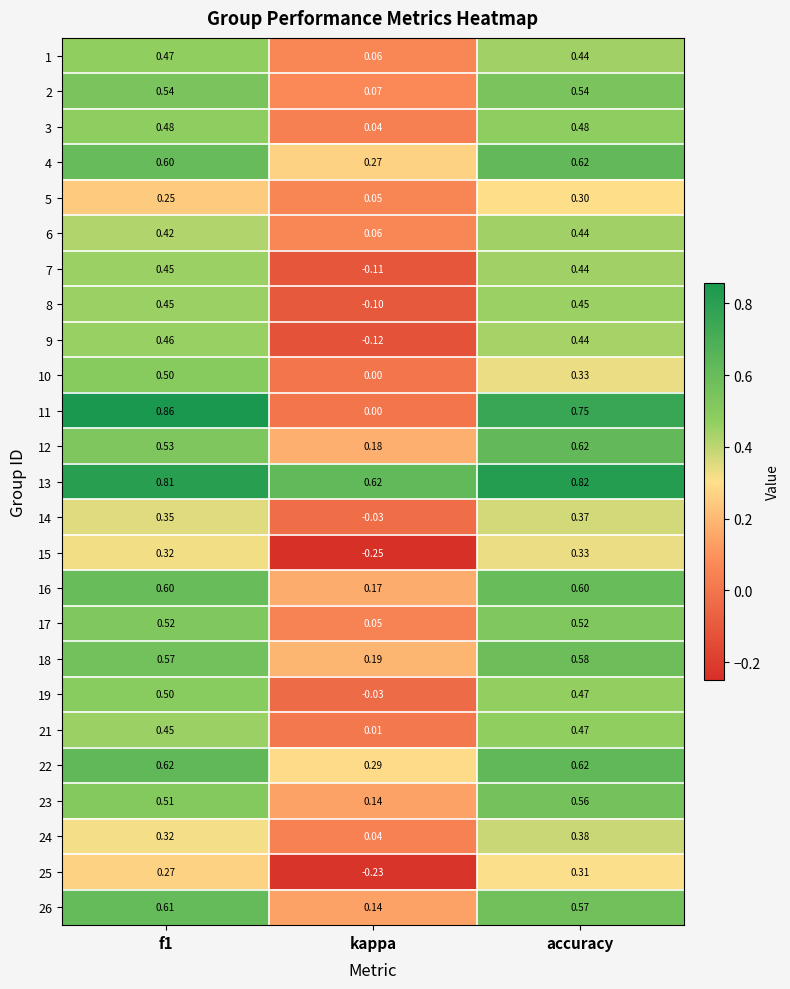

At which category does the chart reach its minimum across all series?

kappa